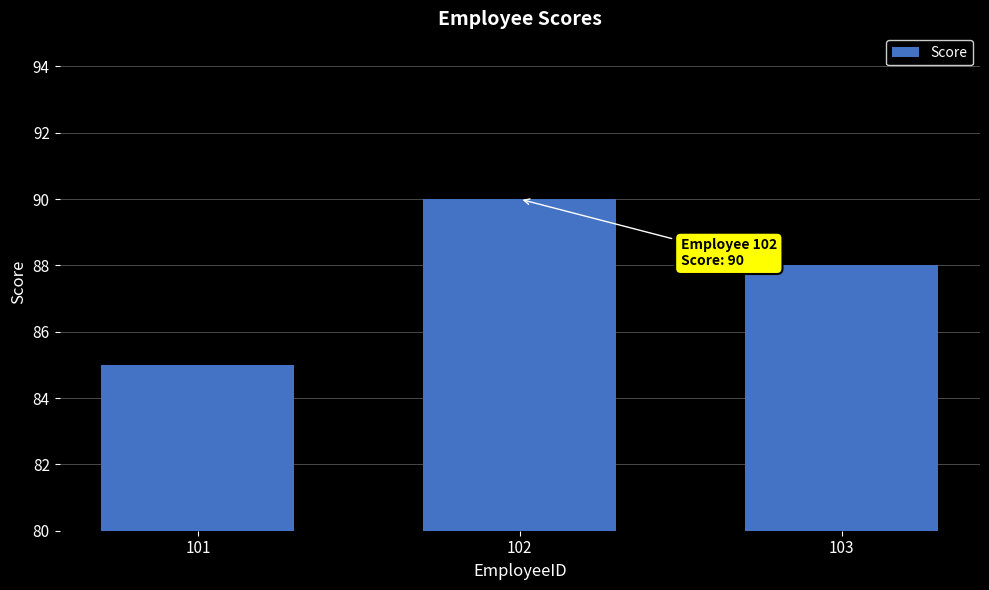

What is the sum of the values at 102 and 101?

175